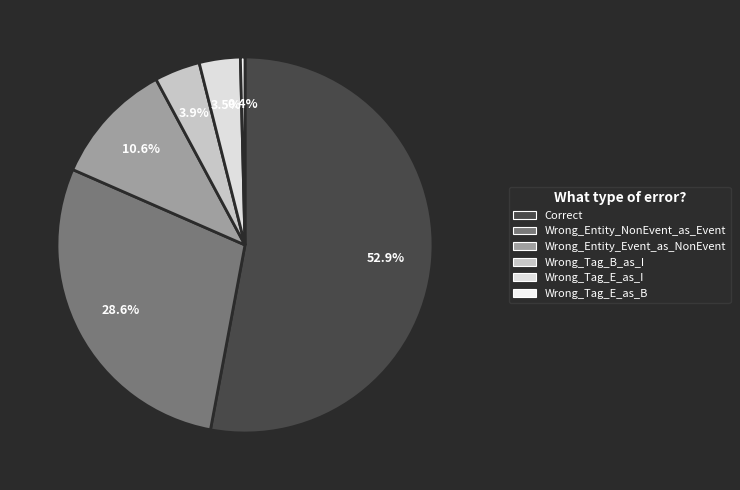

To the nearest percent, what is the average slice percentage?

17%